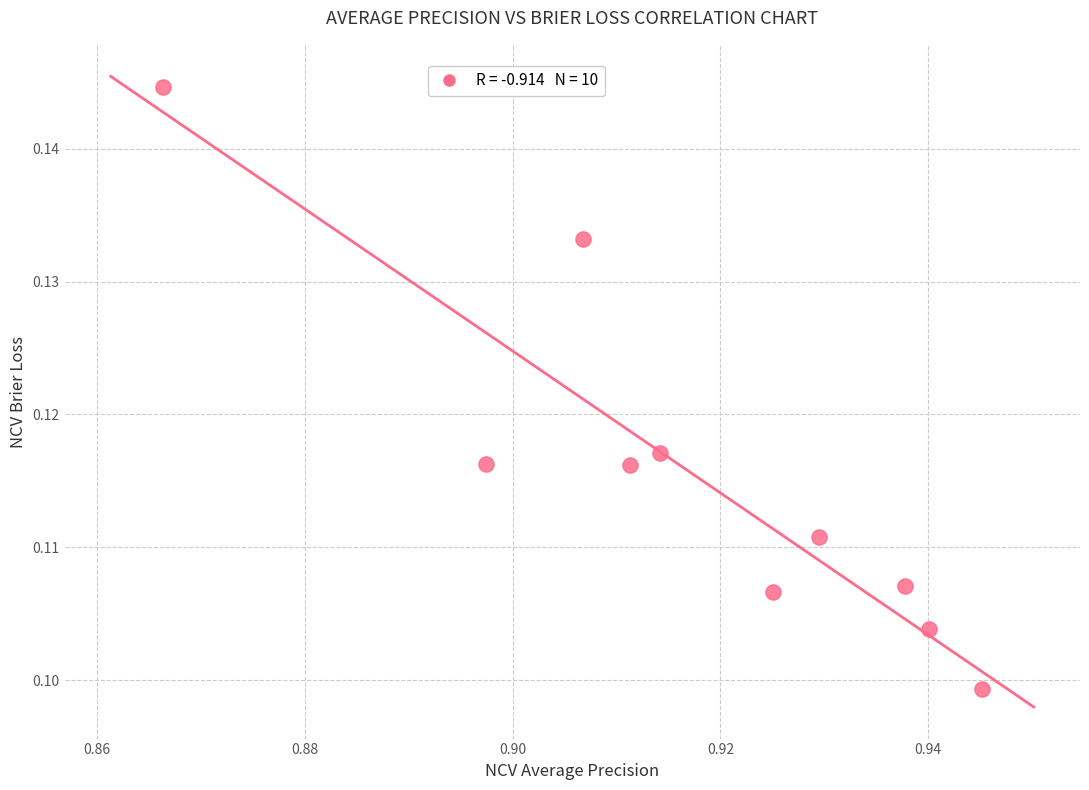

What is the average X value?

0.9